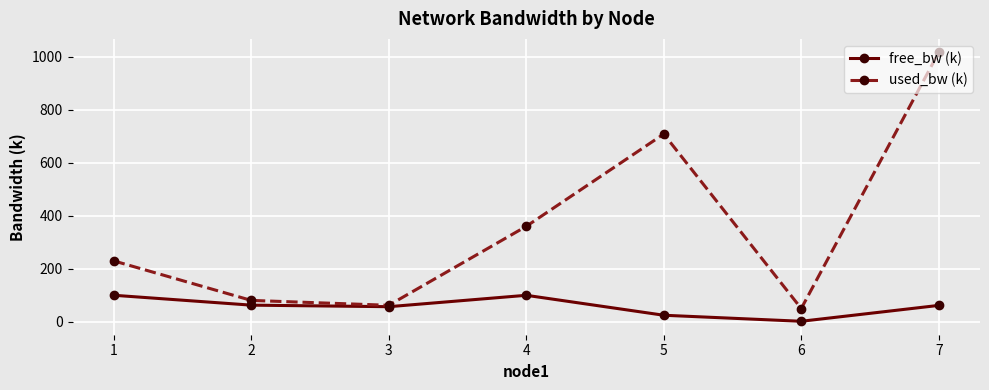

In used_bw (k), how many points are lower than both neighbors (excluding endpoints)?

2